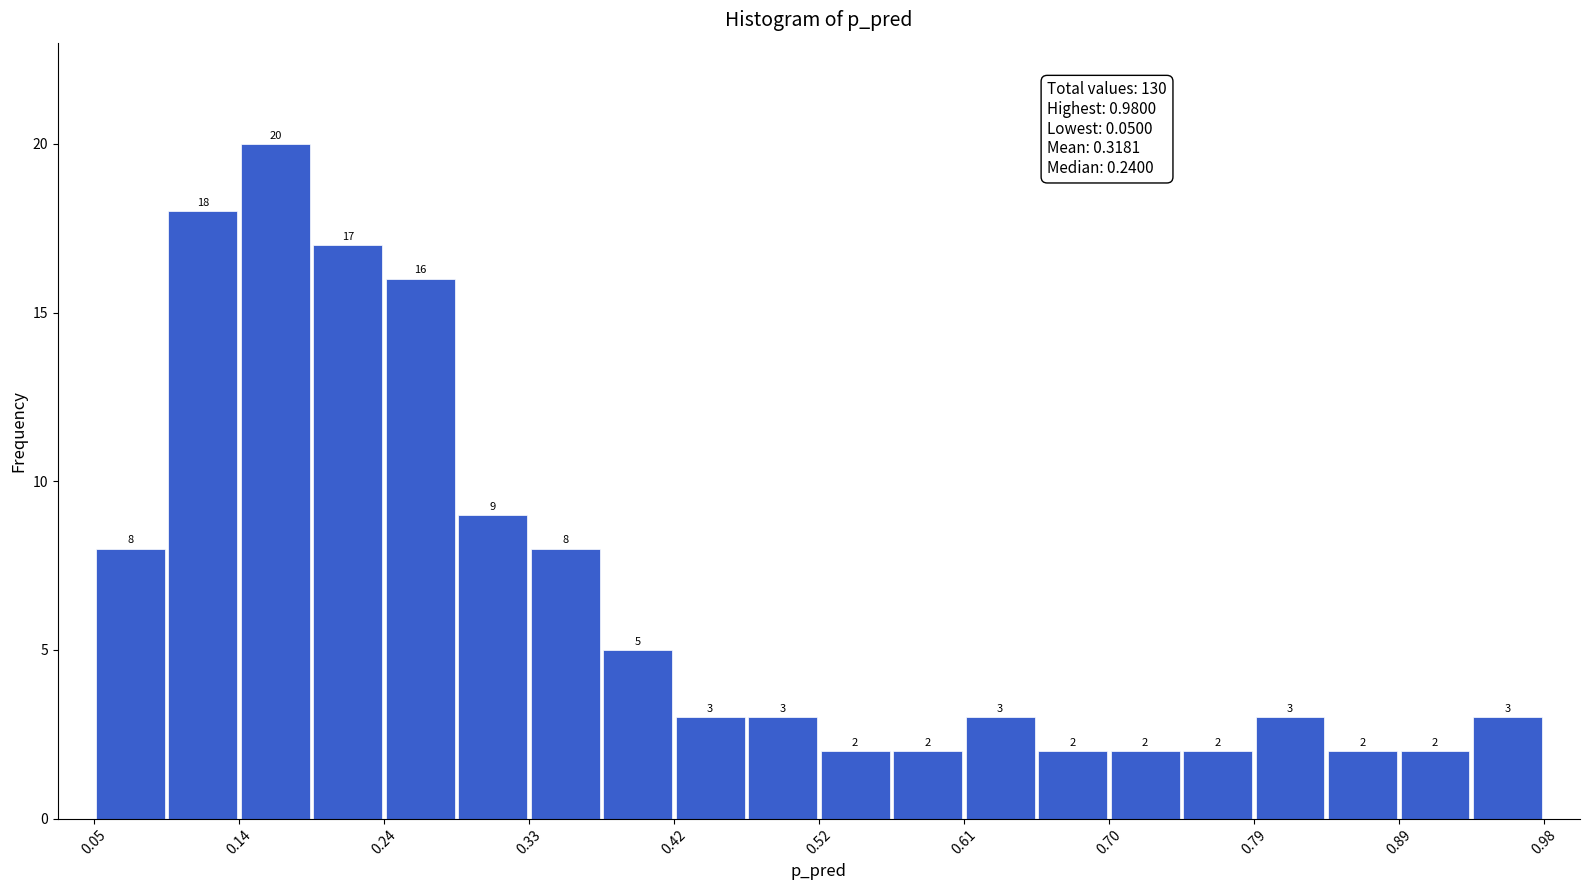

Reading left to right, list every bar in this chart as the range it spans on the x-axis followed by its height. The bar edges are not printed on the chart, so give them approximately, as read against the axis.

0.05 to 0.10: 8
0.10 to 0.14: 18
0.14 to 0.19: 20
0.19 to 0.24: 17
0.24 to 0.28: 16
0.28 to 0.33: 9
0.33 to 0.38: 8
0.38 to 0.42: 5
0.42 to 0.47: 3
0.47 to 0.52: 3
0.52 to 0.56: 2
0.56 to 0.61: 2
0.61 to 0.65: 3
0.65 to 0.70: 2
0.70 to 0.75: 2
0.75 to 0.79: 2
0.79 to 0.84: 3
0.84 to 0.89: 2
0.89 to 0.93: 2
0.93 to 0.98: 3